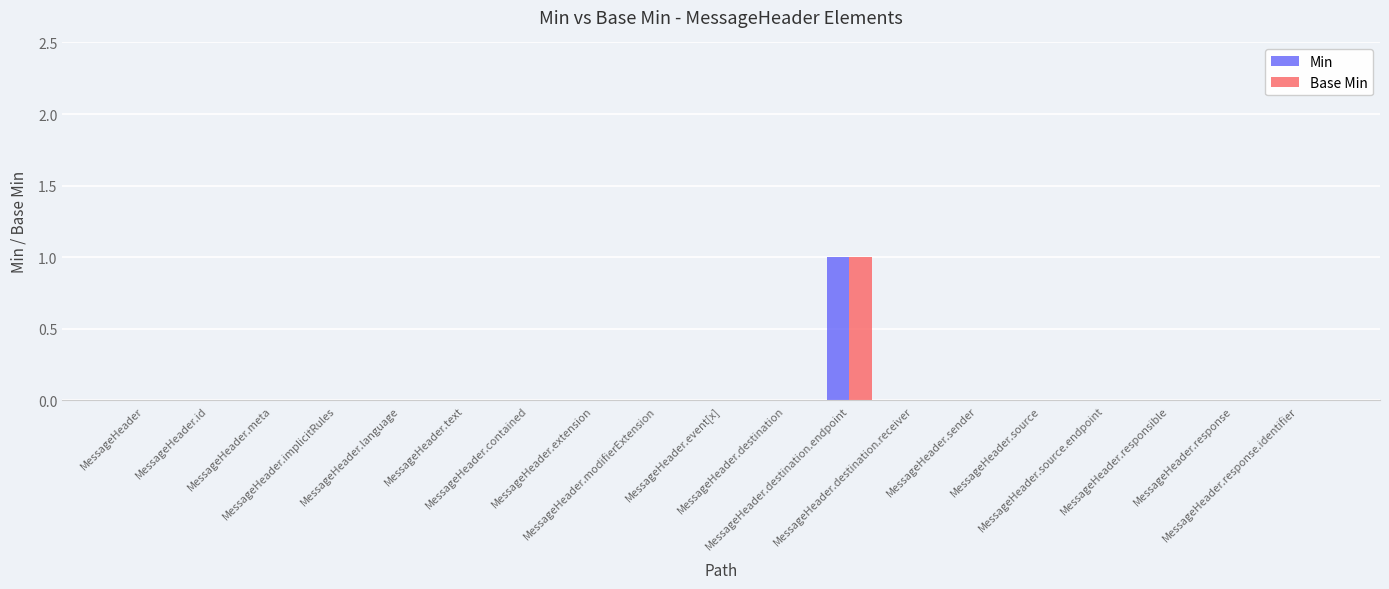

Which series has the largest total across all categories?

Min